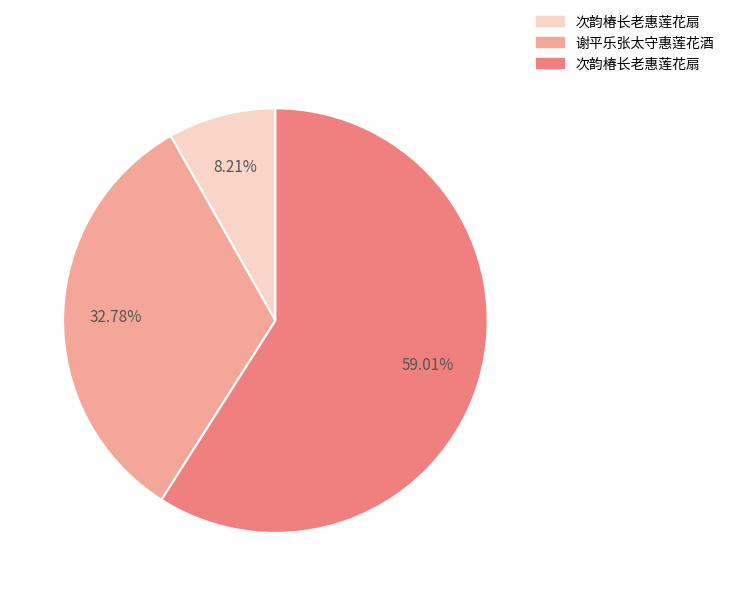

Is there a majority slice in this chart?

Yes